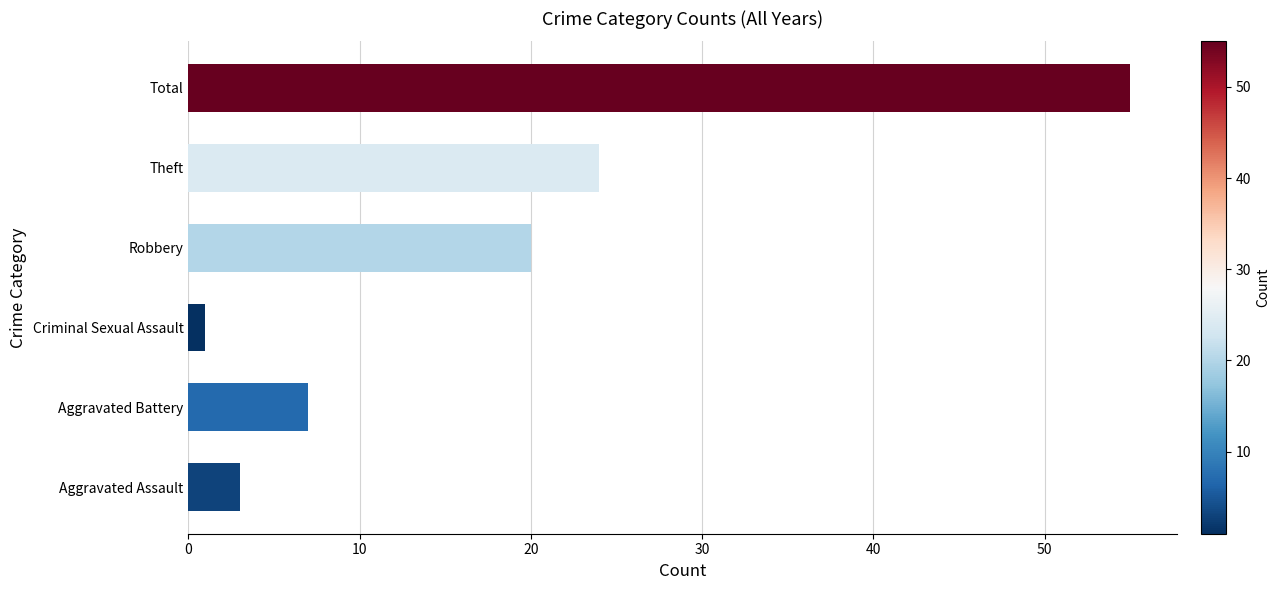

At which label is the value closest to 28?

Theft